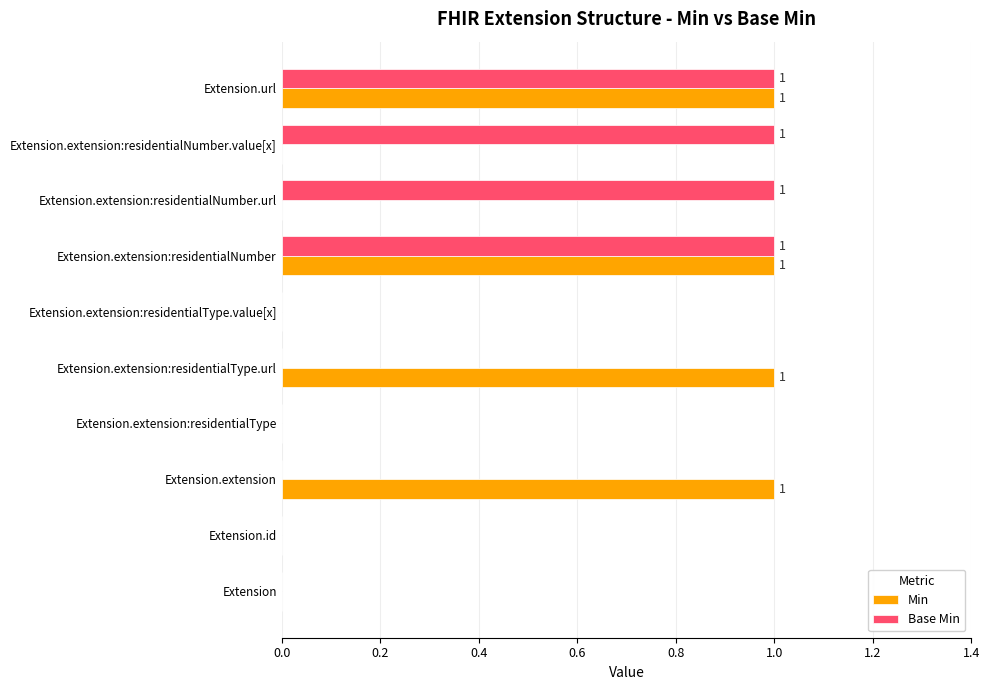

Count the Min values in the range 0 to 1.

10